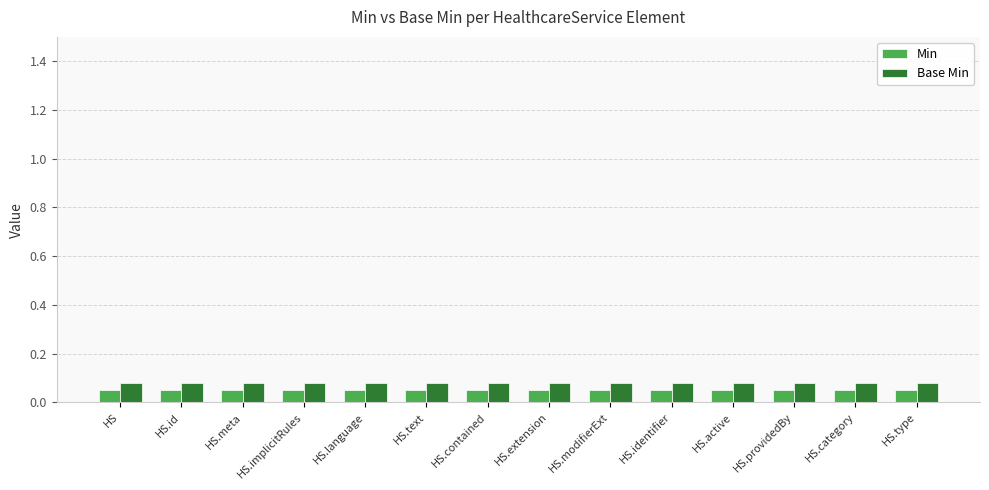

What is the maximum value shown in the chart?

0.1